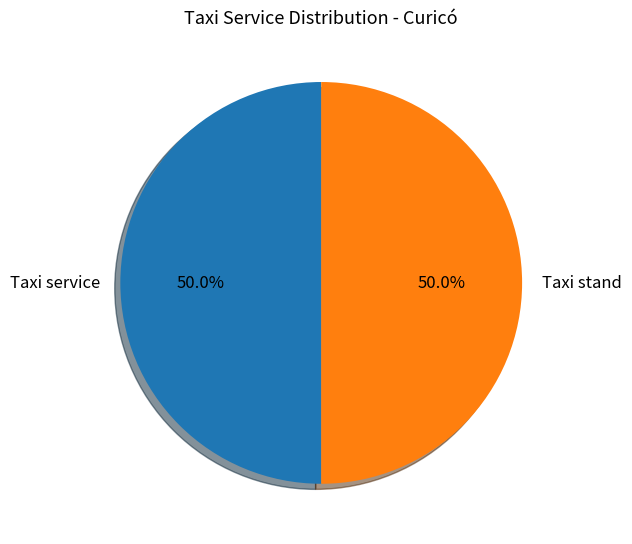

How many segments does this pie chart have?

2